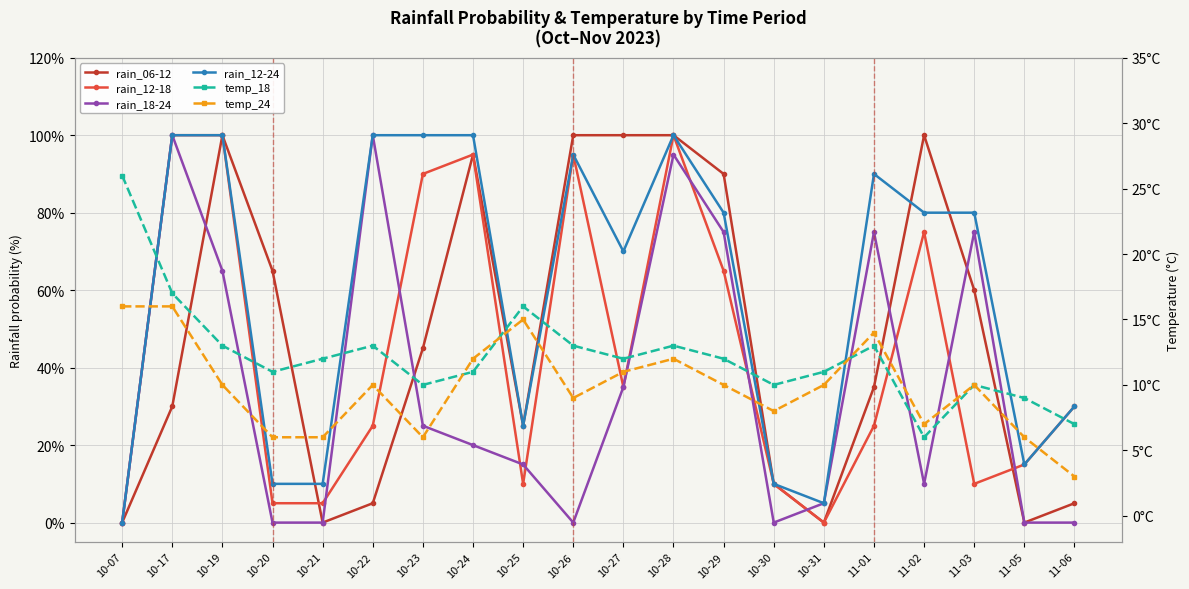

What is the value of the rain_12-24 point at the 5th from the left?

10